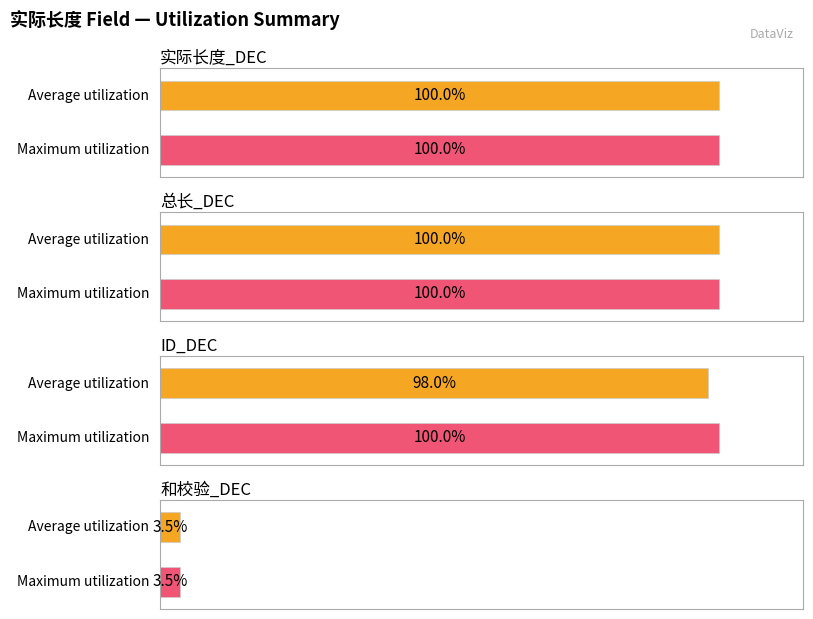

Which series has the largest total across all categories?

实际长度_DEC